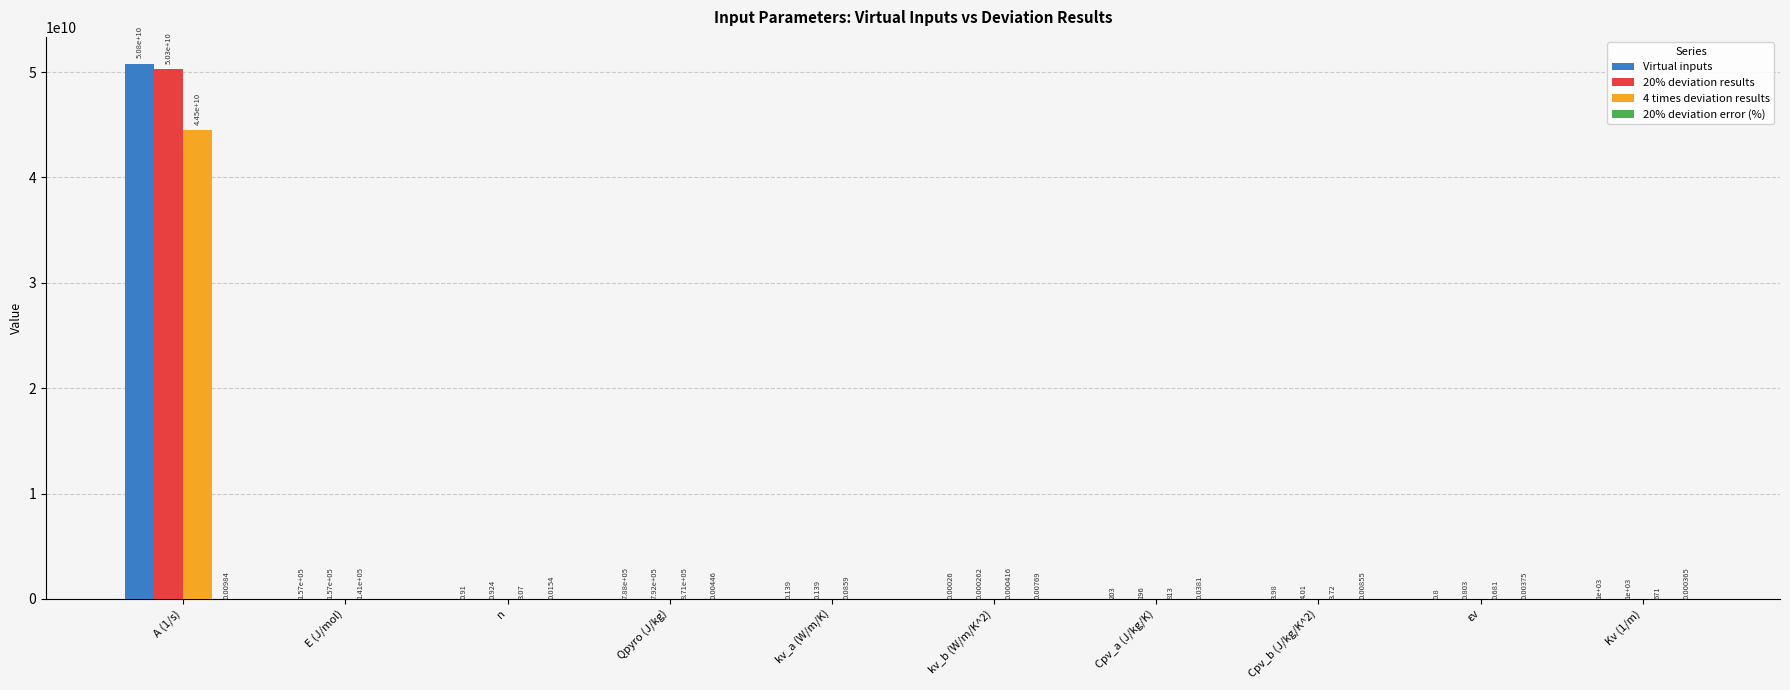

What is the average value of the 20% deviation results series?

5030094971.3